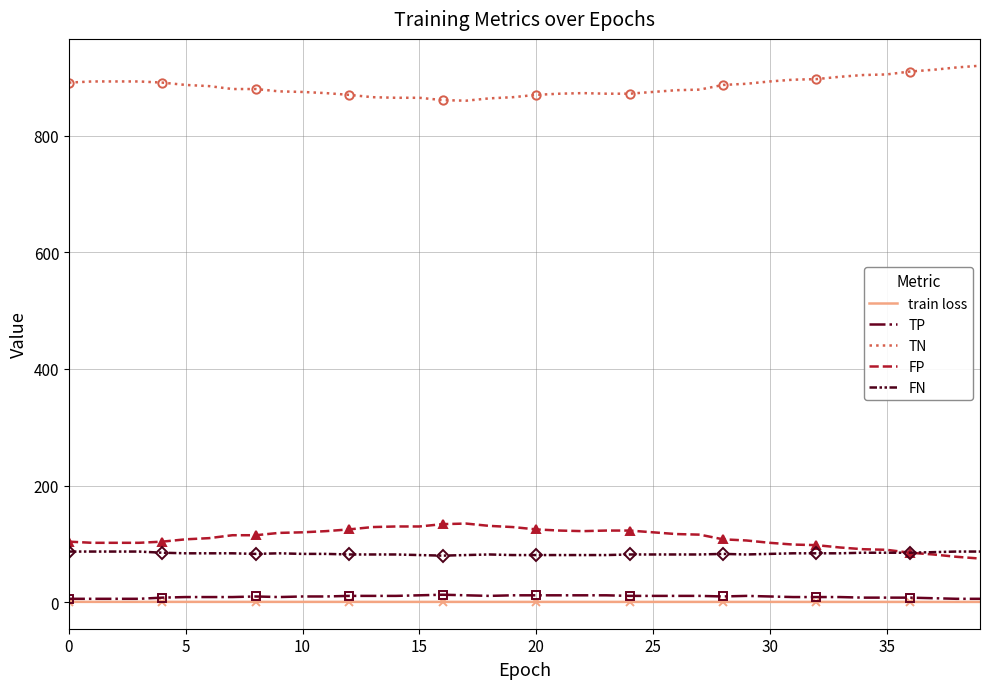

What is the sum of all TN values?

35357.0